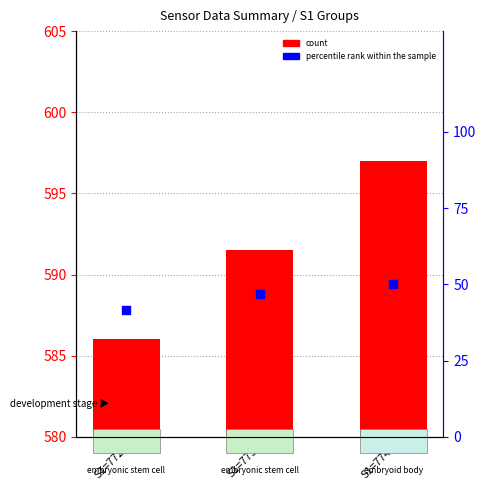

At how many categories does at least one series exceed 442?

3